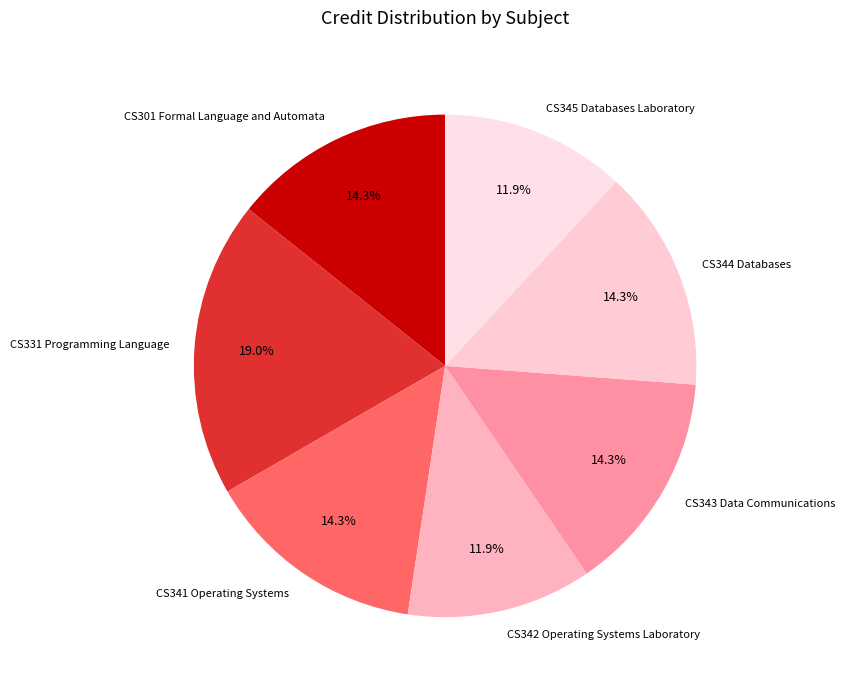

To the nearest percent, what is the average slice percentage?

14%